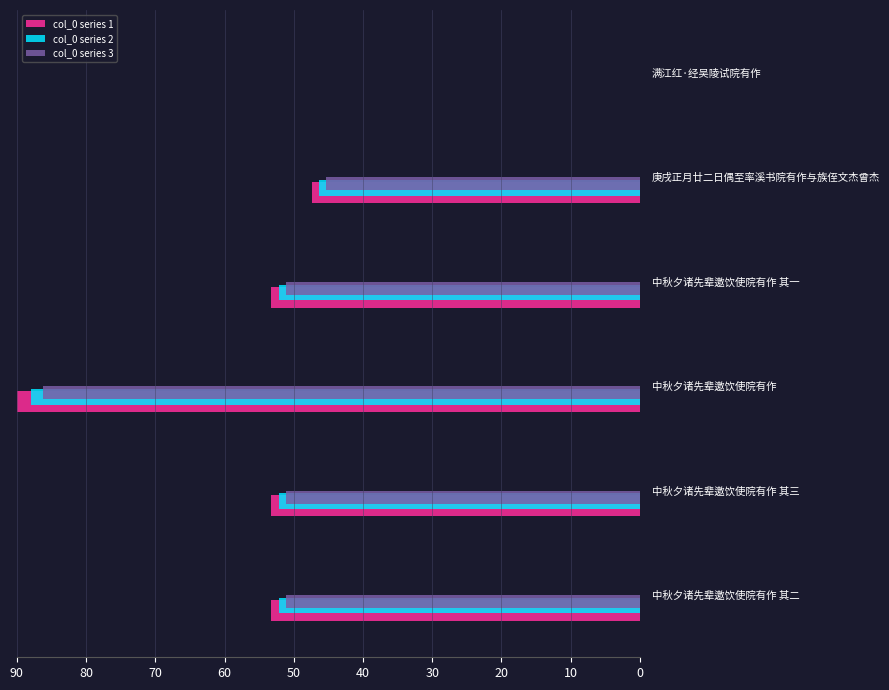

At which label does col_0 series 3 reach its peak?

中秋夕诸先辈邀饮使院有作